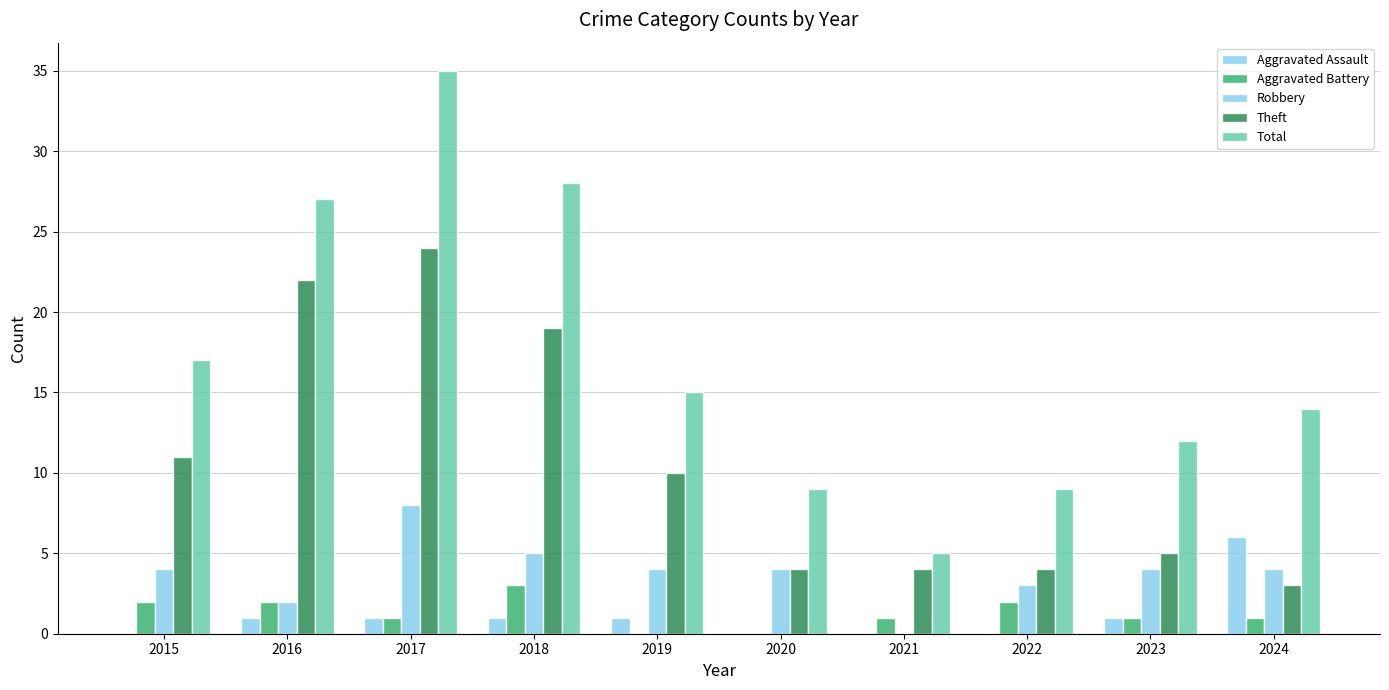

Reading left to right, extract all data points from this chart.

Aggravated Assault: 2015=0	2016=1	2017=1	2018=1	2019=1	2020=0	2021=0	2022=0	2023=1	2024=6
Aggravated Battery: 2015=2	2016=2	2017=1	2018=3	2019=0	2020=0	2021=1	2022=2	2023=1	2024=1
Robbery: 2015=4	2016=2	2017=8	2018=5	2019=4	2020=4	2021=0	2022=3	2023=4	2024=4
Theft: 2015=11	2016=22	2017=24	2018=19	2019=10	2020=4	2021=4	2022=4	2023=5	2024=3
Total: 2015=17	2016=27	2017=35	2018=28	2019=15	2020=9	2021=5	2022=9	2023=12	2024=14